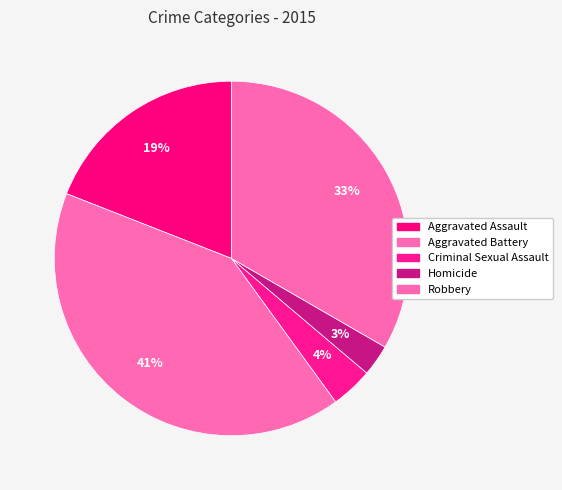

How much of the chart is everything except Criminal Sexual Assault?

96.2%